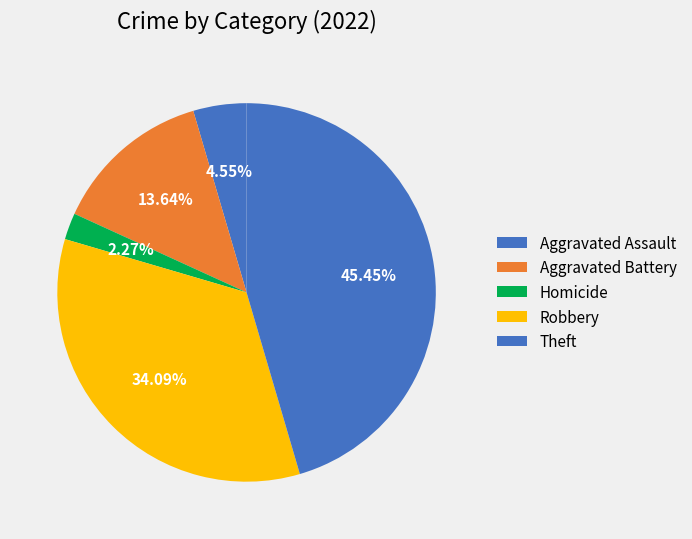

What percentage is the Aggravated Battery slice, to the nearest percent?

14%